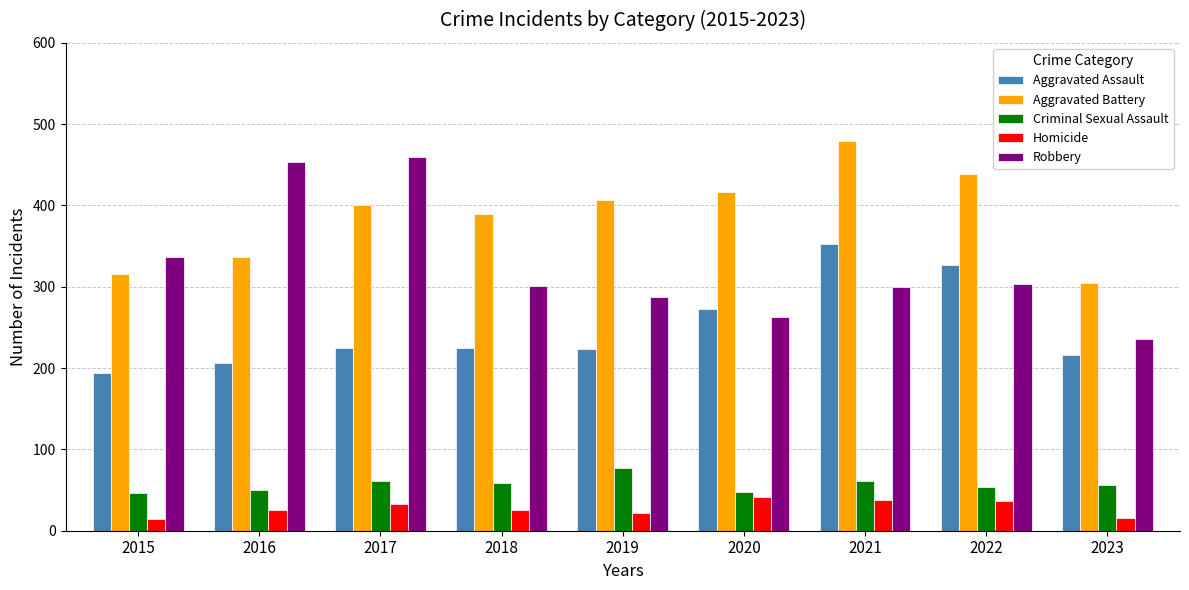

Which series has the largest range (max minus min)?

Robbery